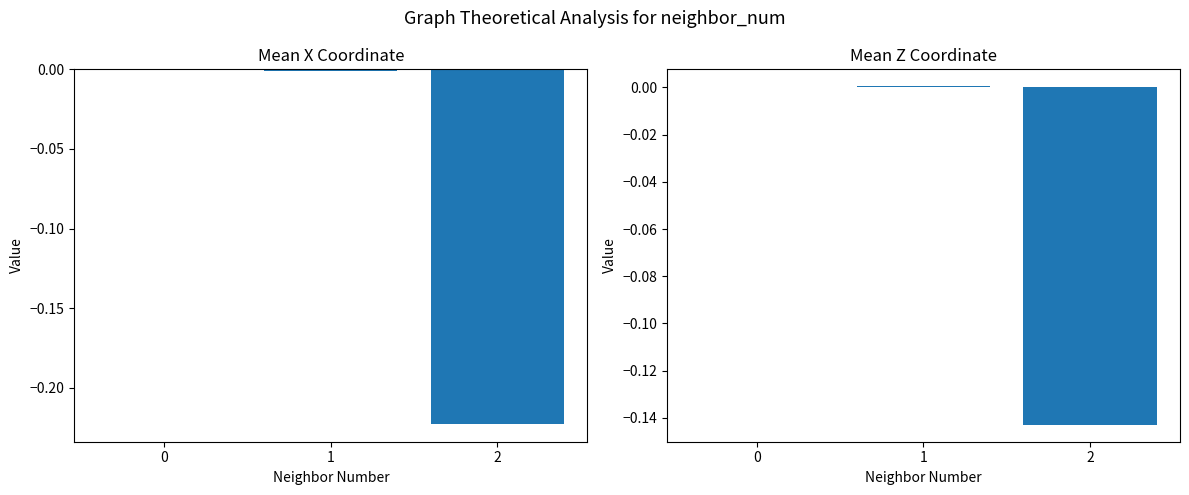

What is the difference between the maximum and minimum values in the Mean X Coordinate series?

0.2